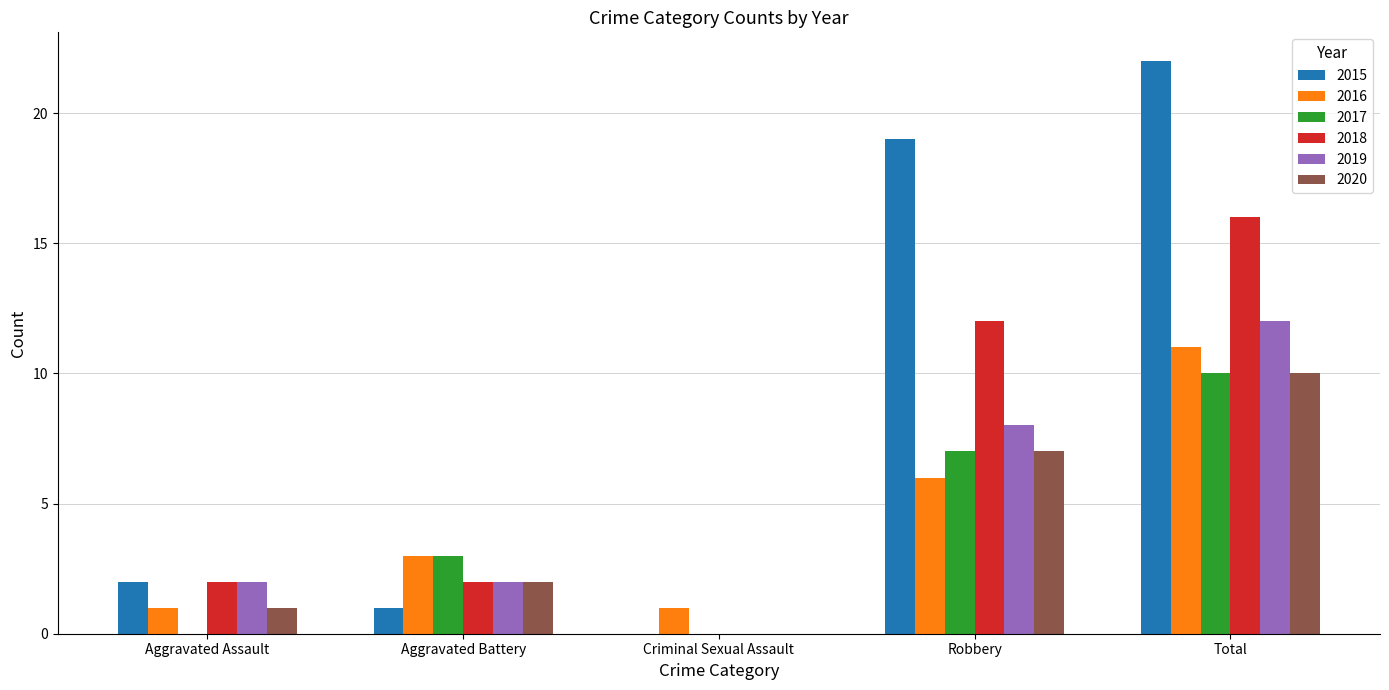

What is the sum of all 2019 values?

24